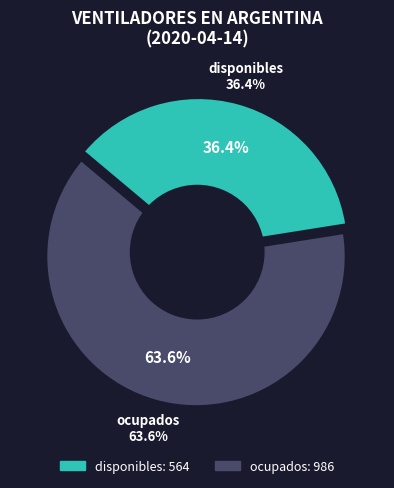

To the nearest percent, what portion does ocupados represent?

64%